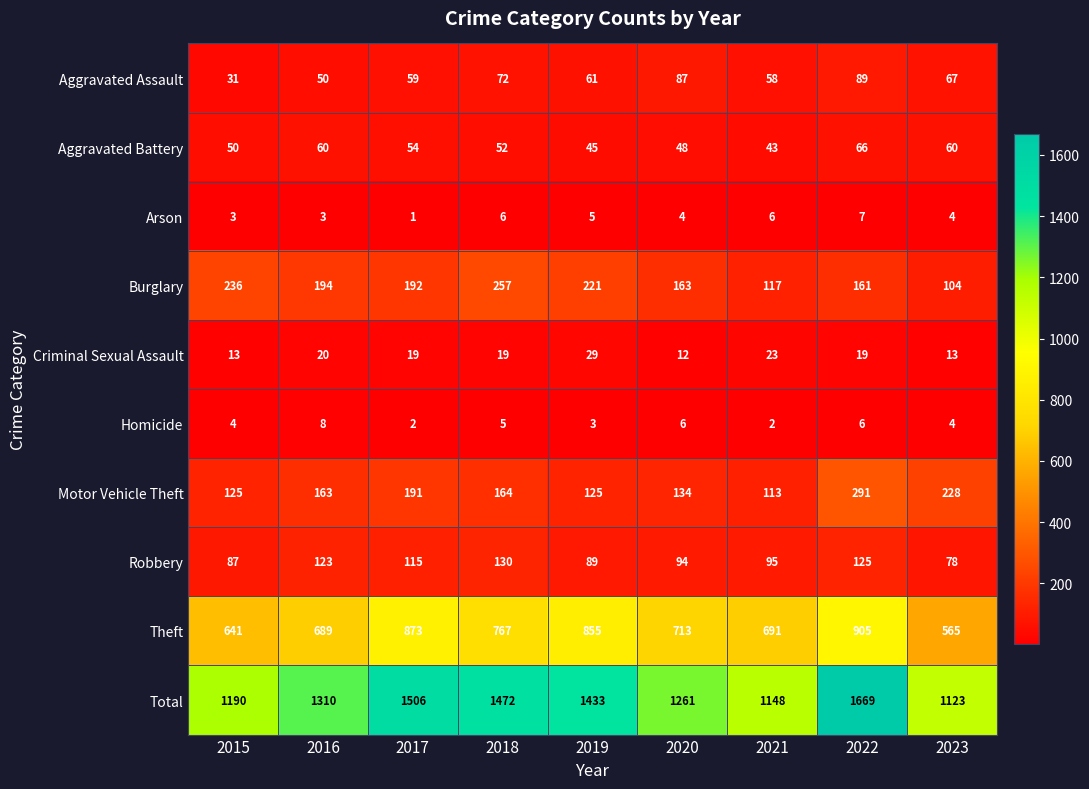

Which category has the highest value in the Criminal Sexual Assault series?

2019